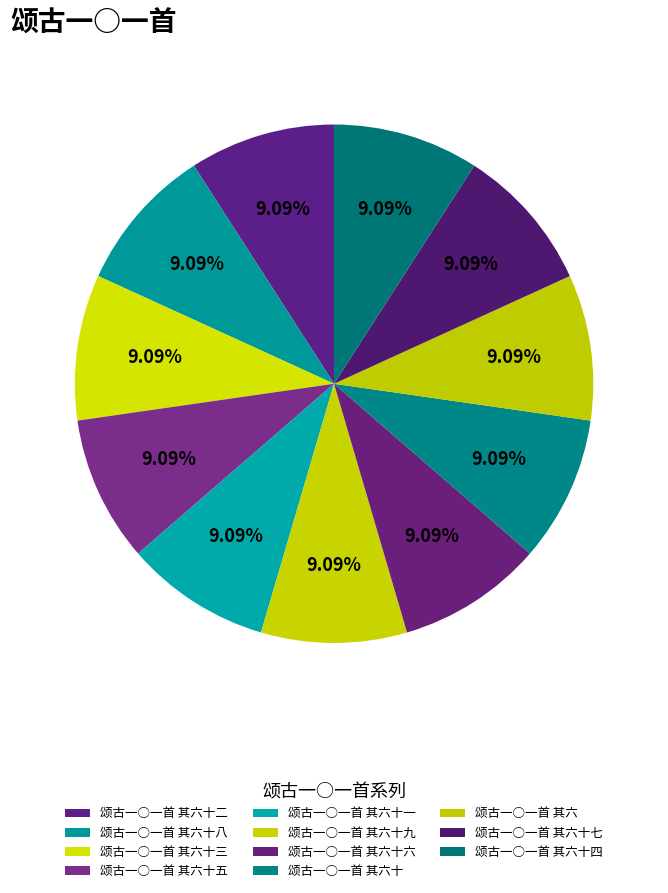

What is the ratio of the value at 颂古一○一首 其六十六 to the value at 颂古一○一首 其六十?

1.0